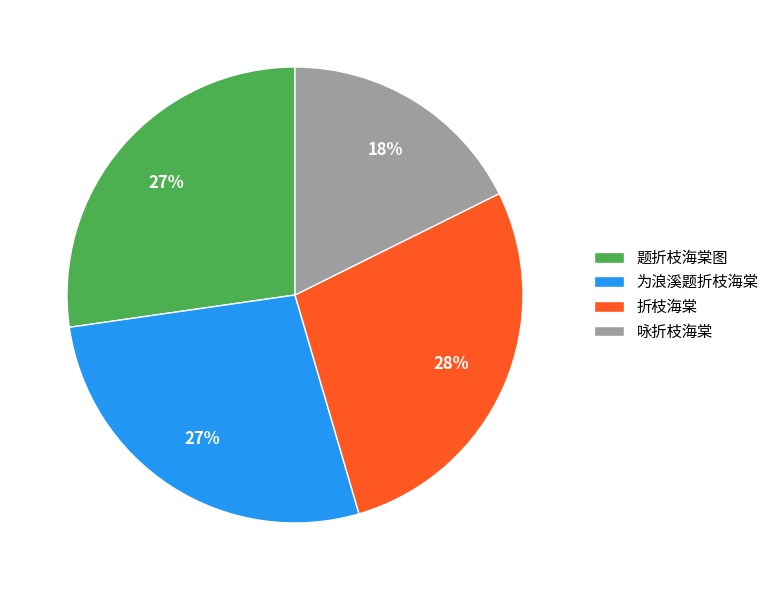

What is the largest slice in the pie chart?

折枝海棠